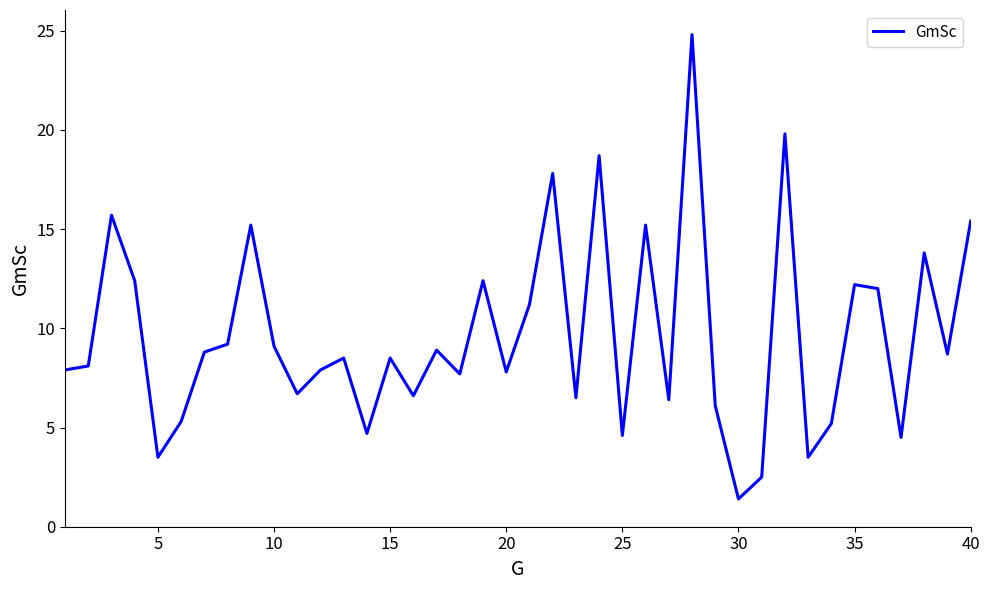

What is the difference between the maximum and minimum values?

23.4